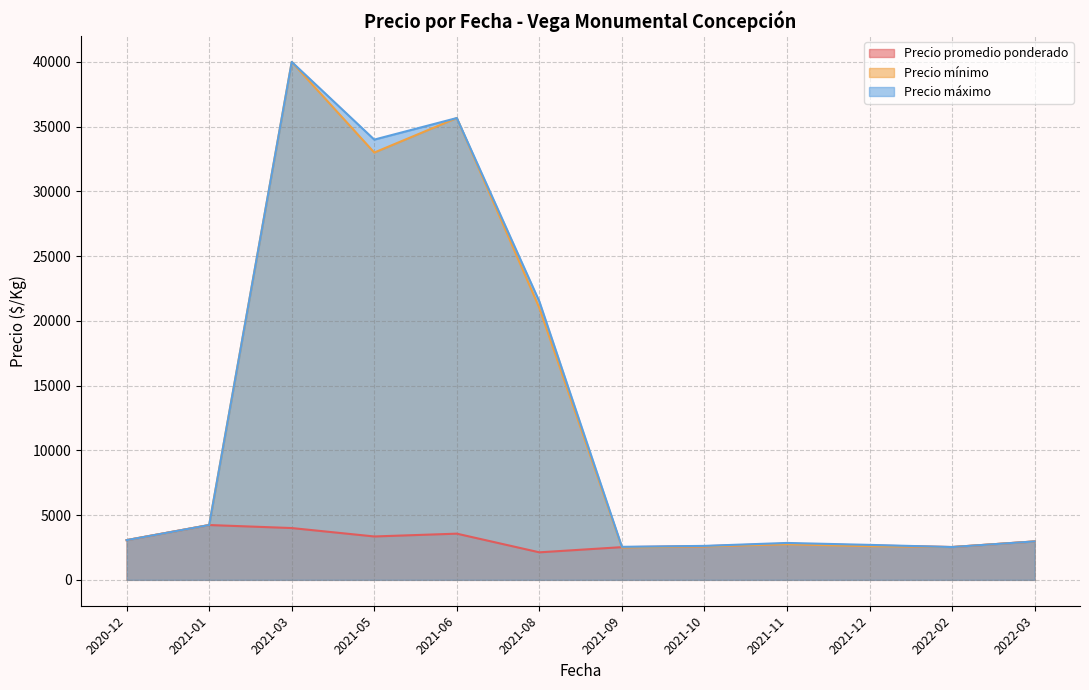

Between 2021-03-12 and 2021-06-25, which series saw the biggest shift?

Precio mínimo